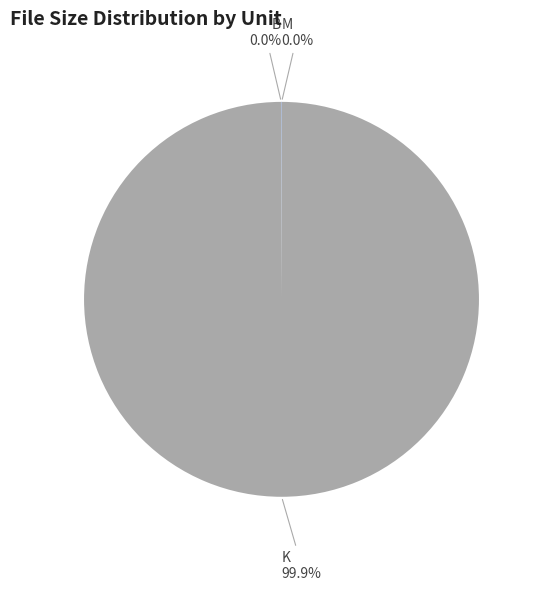

Which category has the biggest portion of the pie?

K